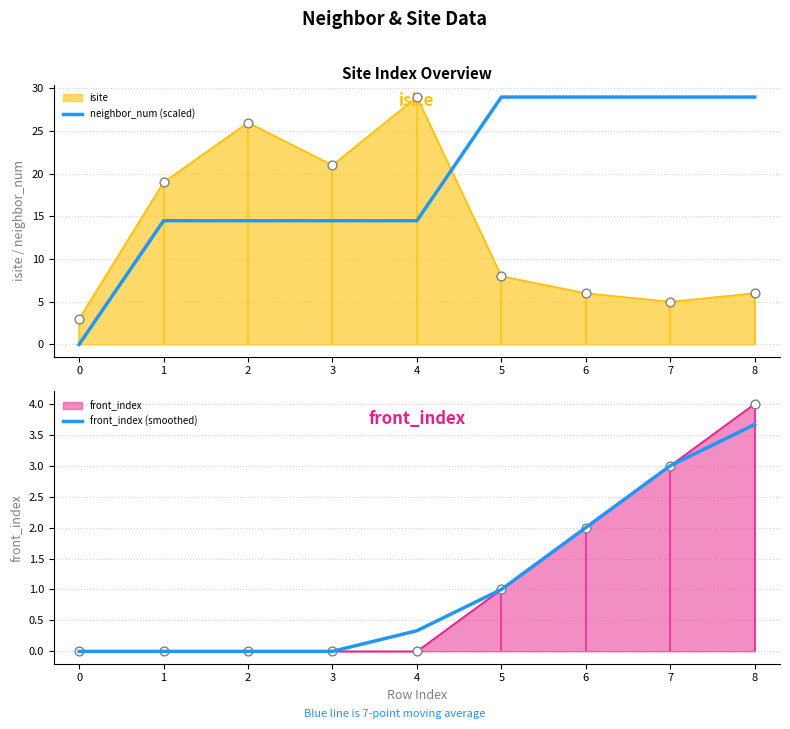

The value of neighbor_num (scaled) at 3 is 23.7. True or false?

False